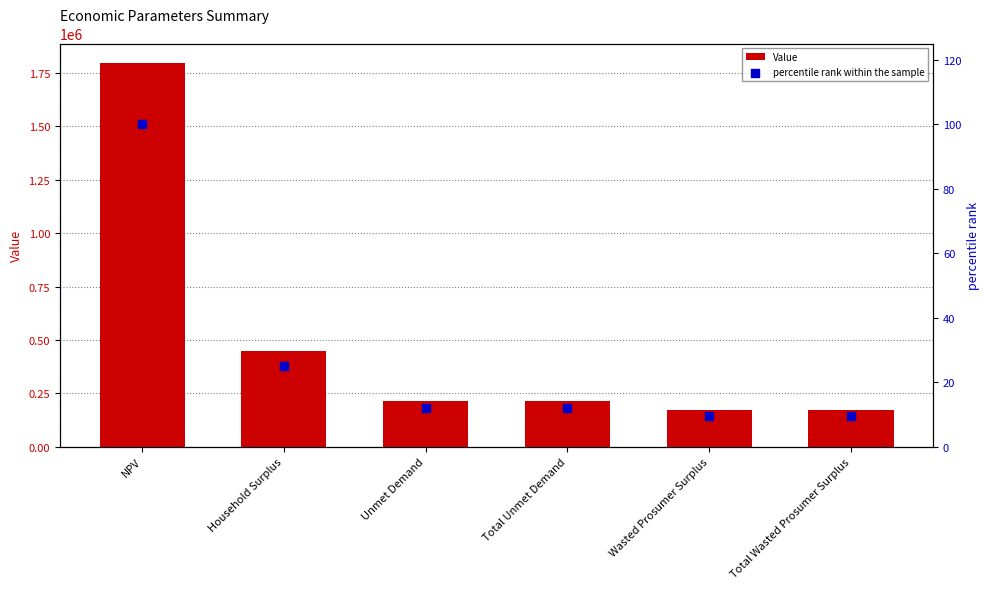

Is the value of percentile rank within the sample at Household Surplus greater than the value of Value at Unmet Demand?

No